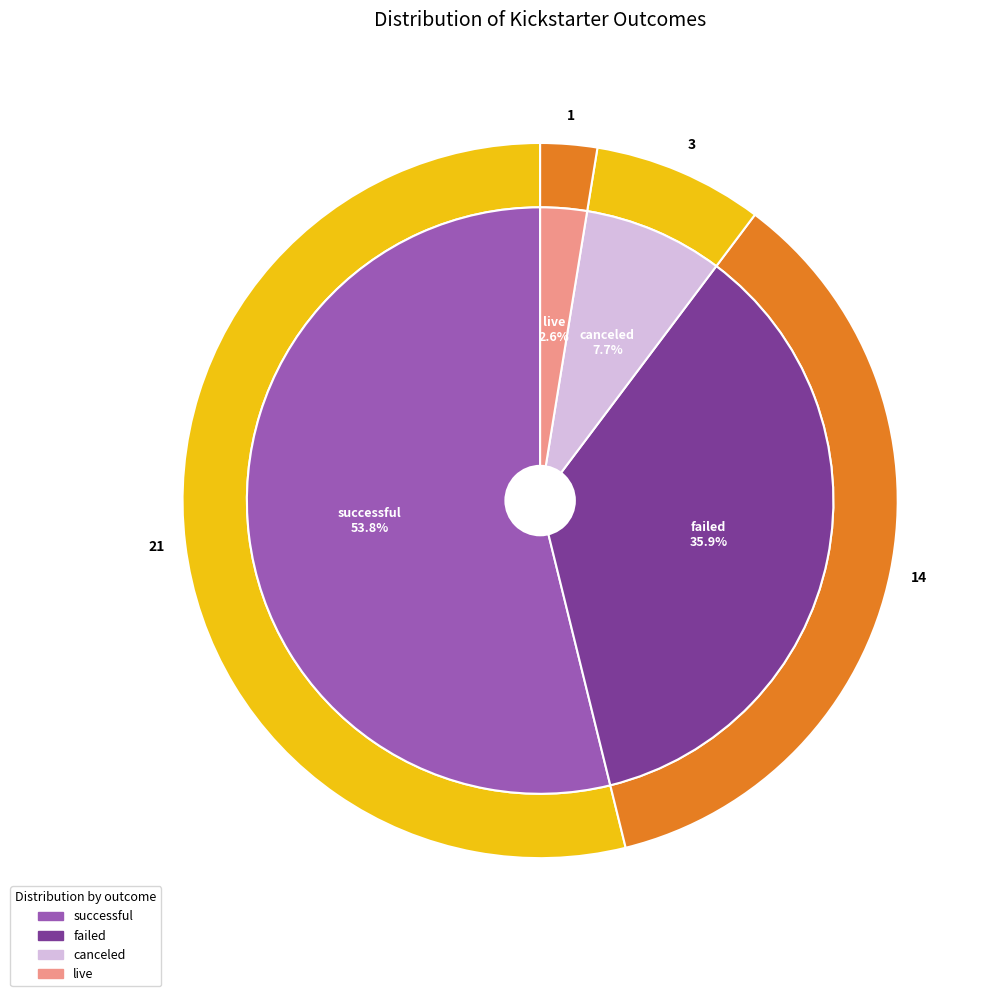

To the nearest percent, what is the average slice percentage?

25%